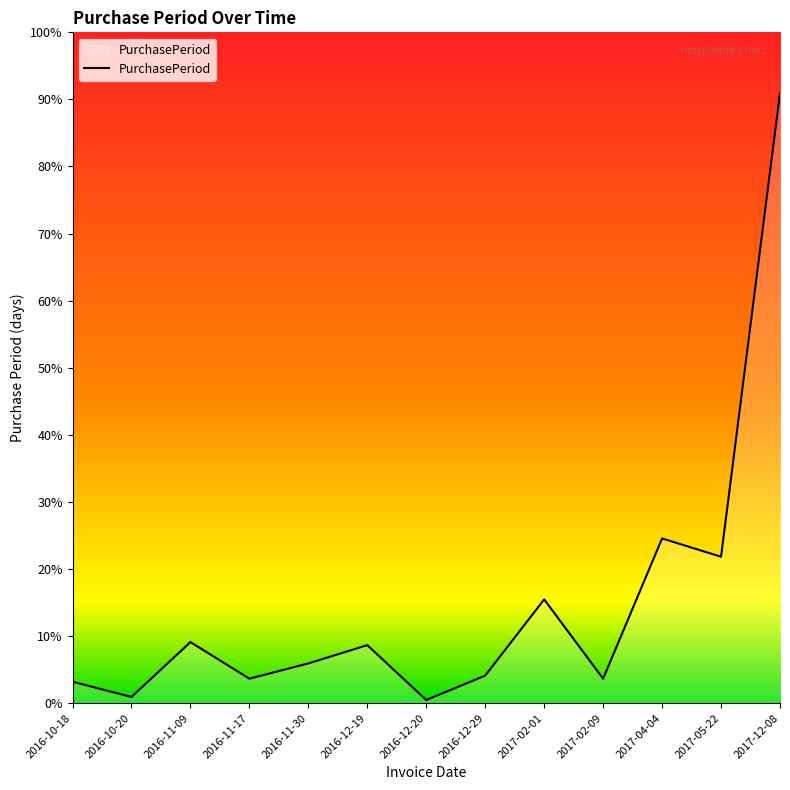

How many interior local peaks (higher than both neighbors) does the data have?

4